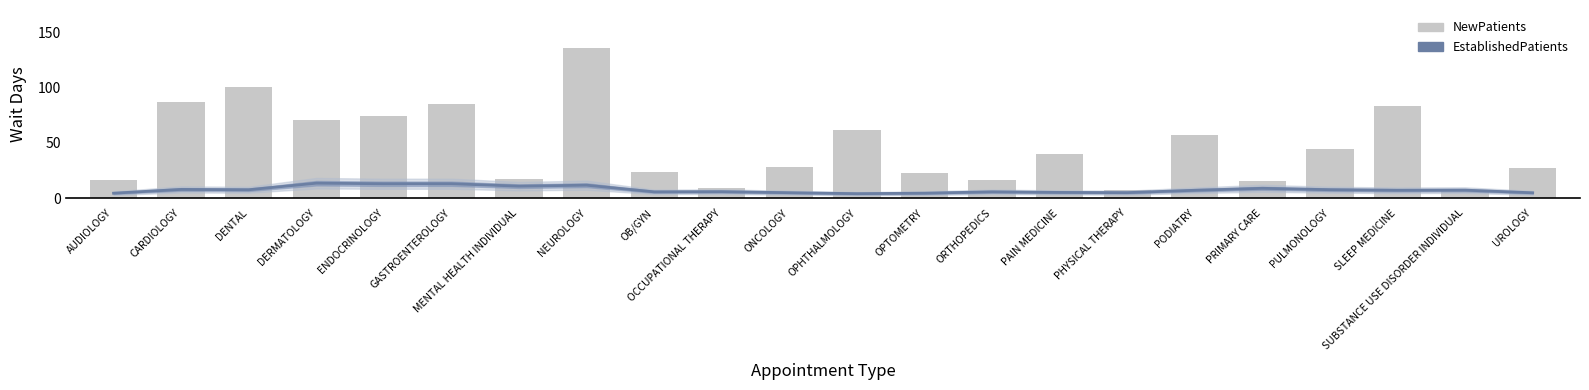

At which category does the chart reach its peak across all series?

NEUROLOGY